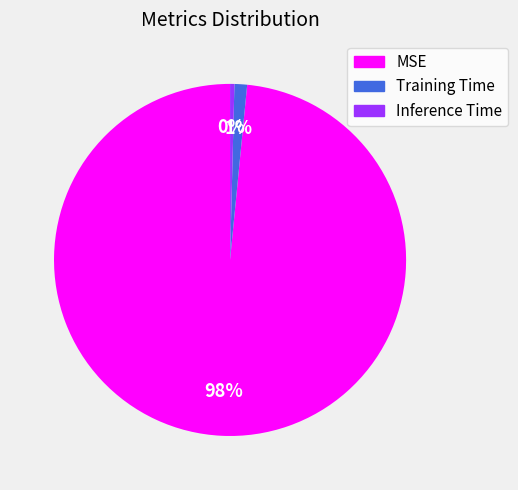

Does any single category account for the majority?

Yes